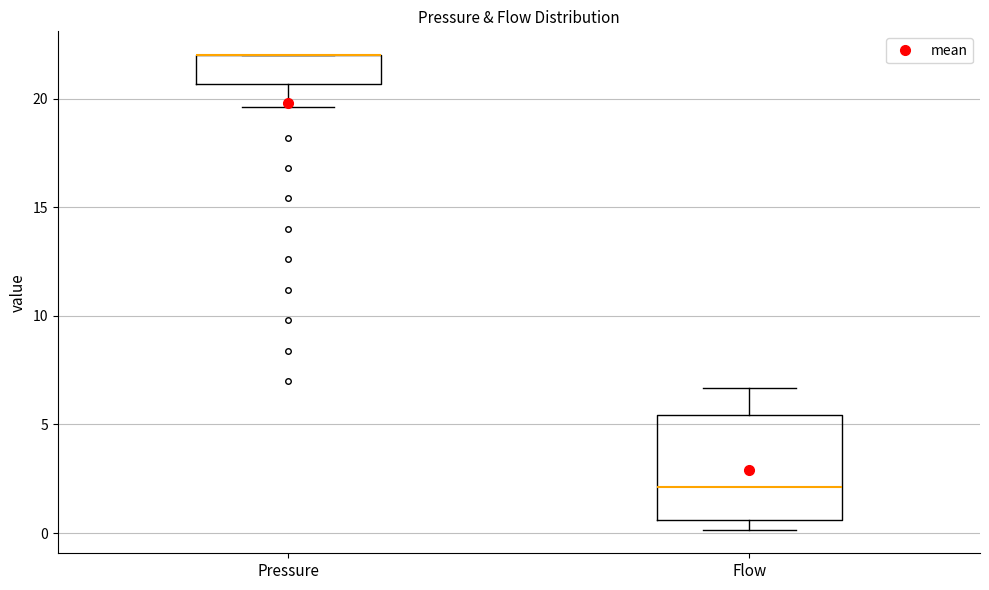

Which box is the tallest, from its lower edge to its upper edge?

Flow